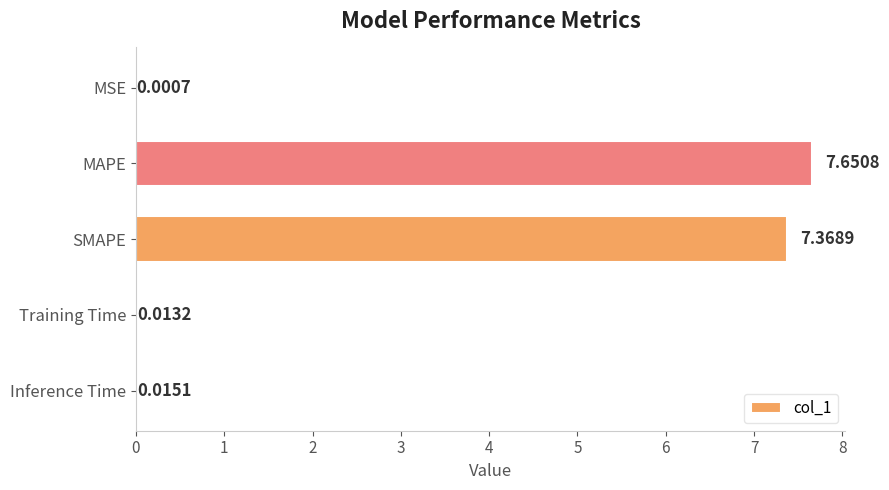

Between MSE and MAPE, which is larger?

MAPE